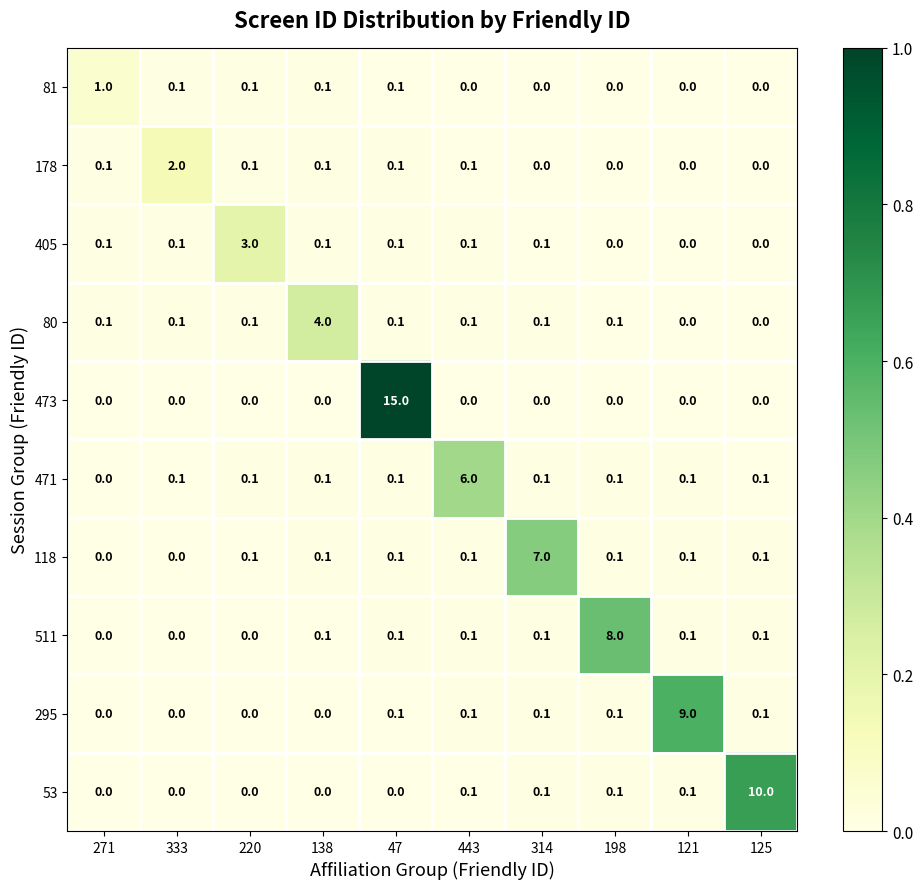

What is the sum of all 53 values?

10.4